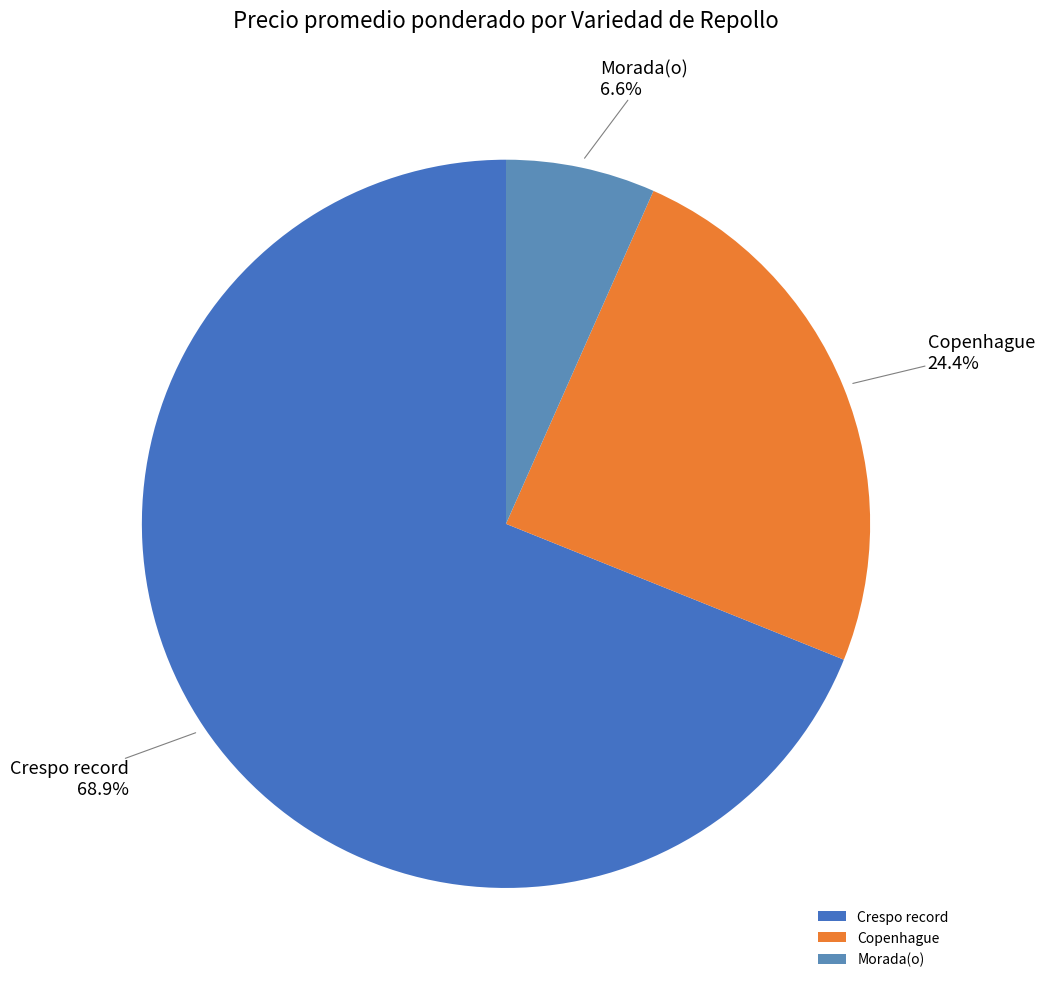

Rank the categories by value from lowest to highest.

Morada(o), Copenhague, Crespo record